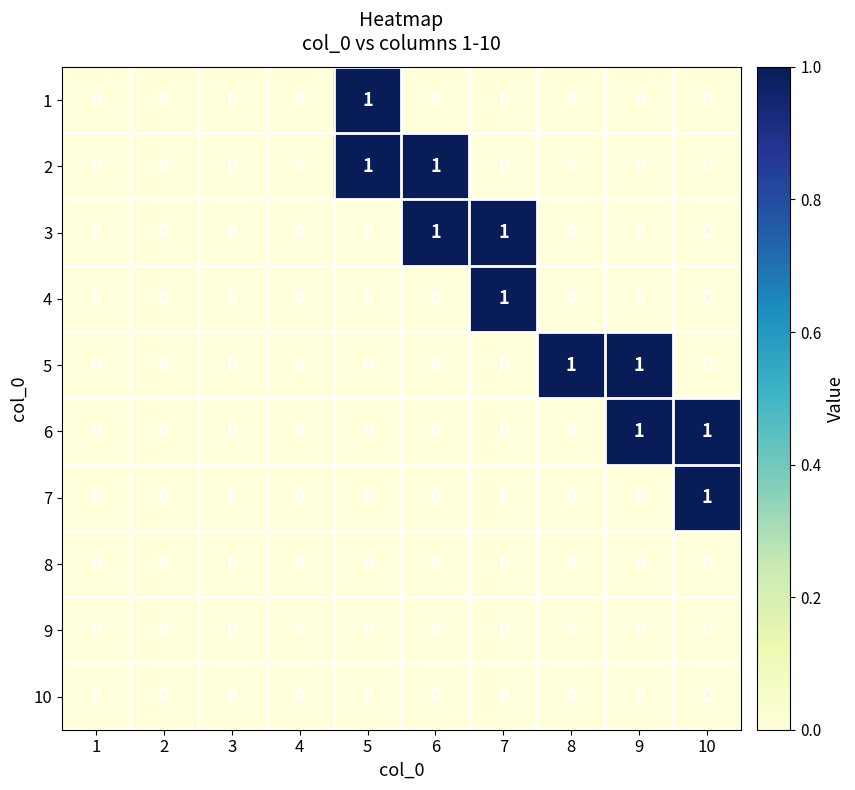

The value of 4 at 10 is -1. True or false?

False